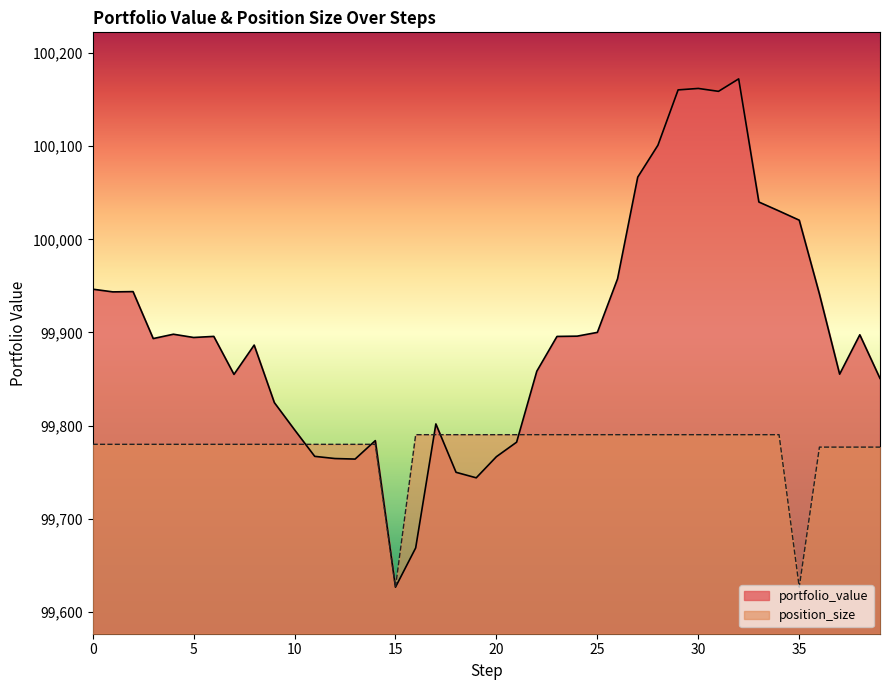

Which series has the largest range (max minus min)?

portfolio_value